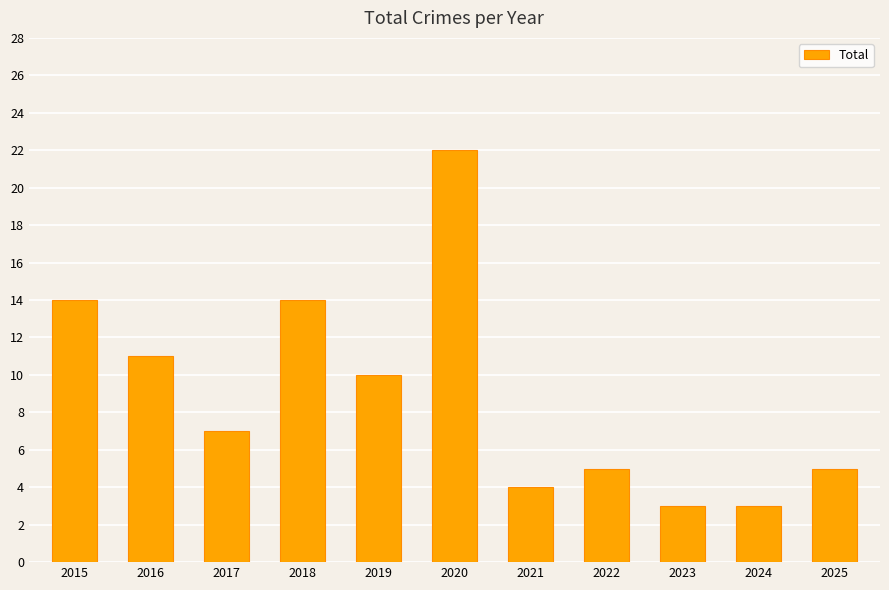

Count the number of data series in this chart.

1